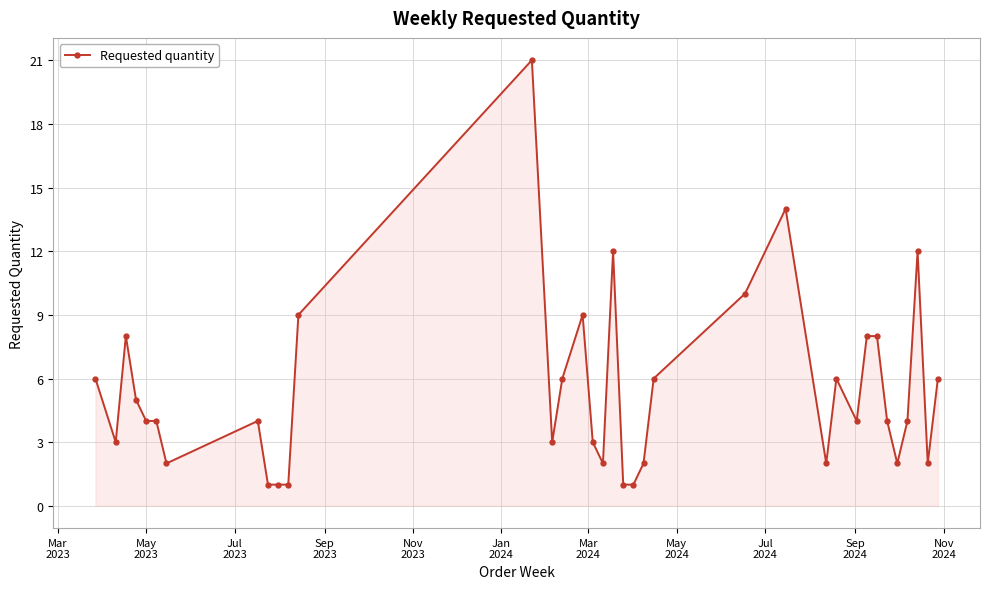

What is the maximum value shown in the chart?

21